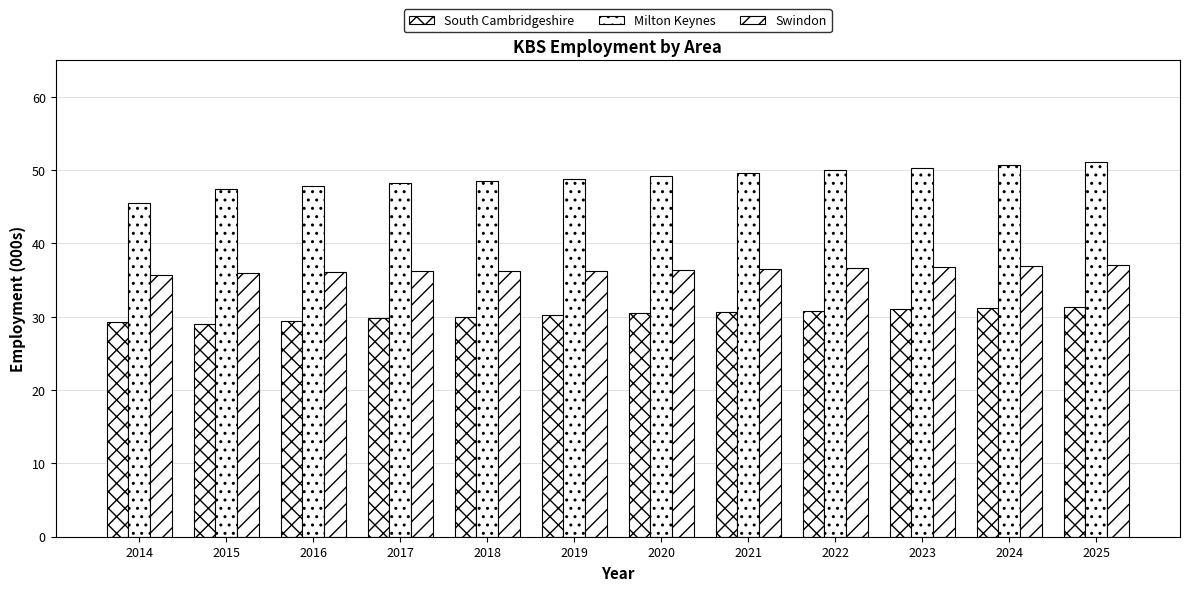

Which series has the largest total across all categories?

Milton Keynes